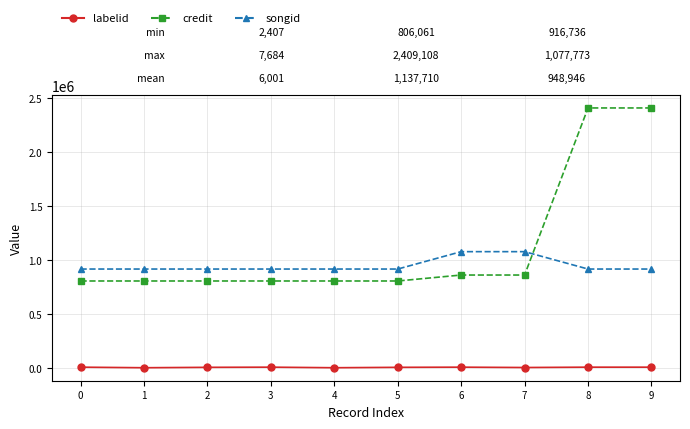

True or false: songid and labelid intersect in this chart.

False